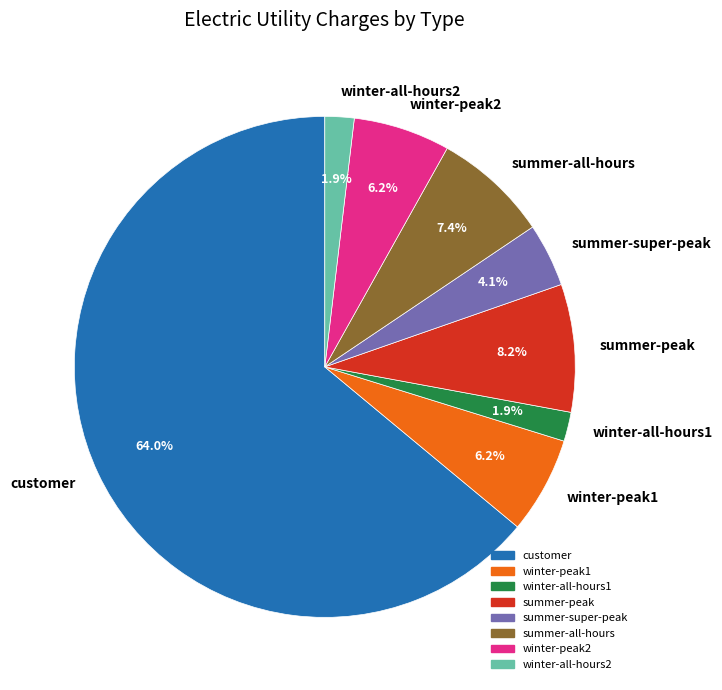

Does summer-all-hours account for over 50% of the chart?

No